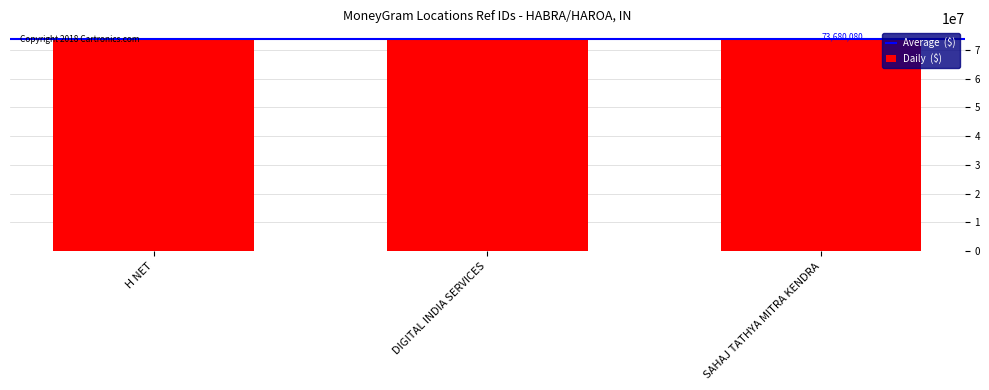

Approximately how many times larger is the value at DIGITAL INDIA SERVICES compared to H NET?

1.0